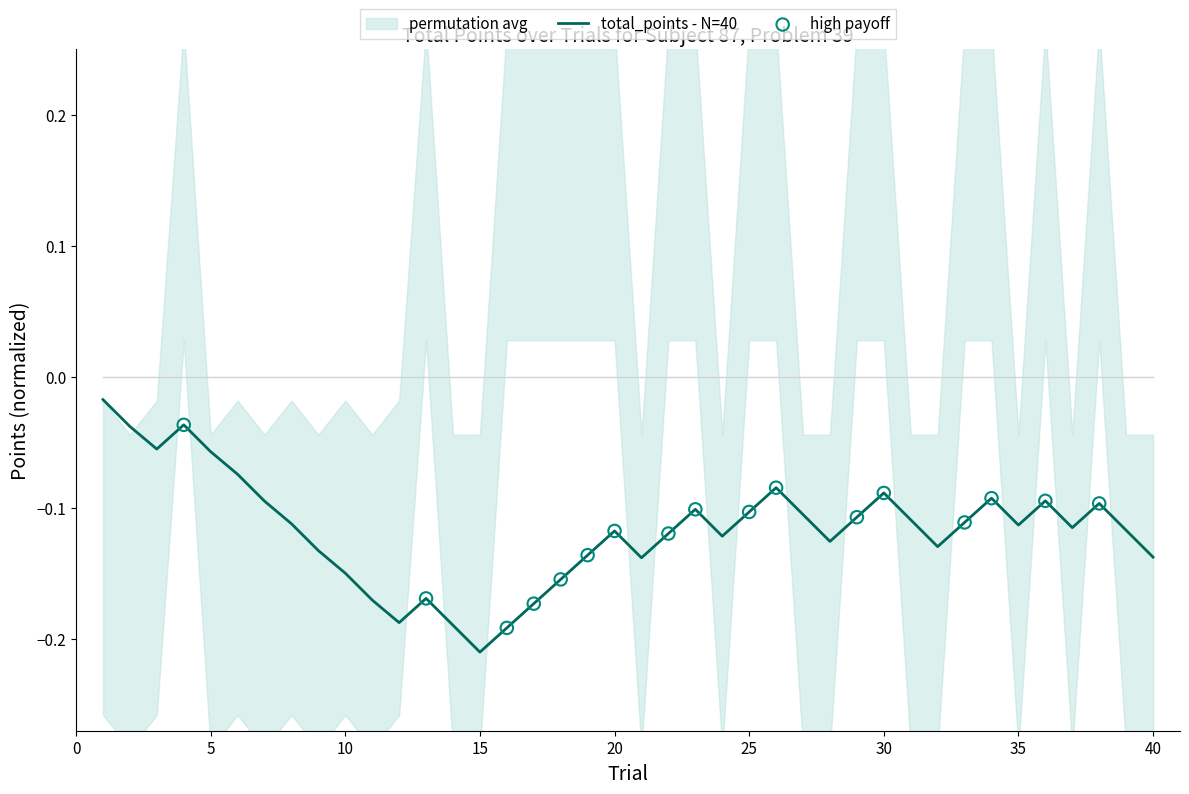

What is the change in value from 2 to 31?

-0.1